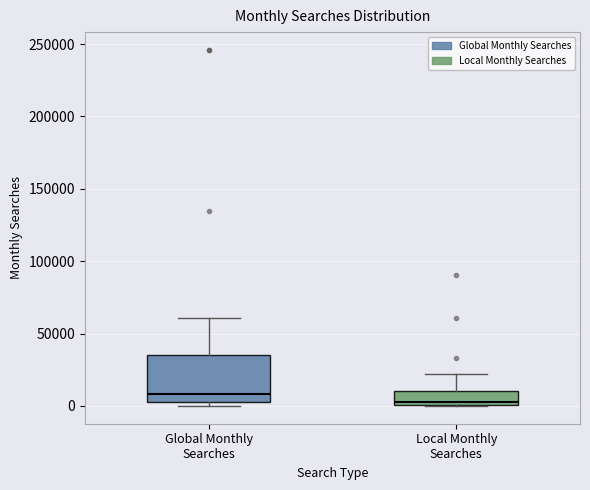

Comparing the boxes themselves (not the whiskers), which one is the tallest?

Global Monthly Searches